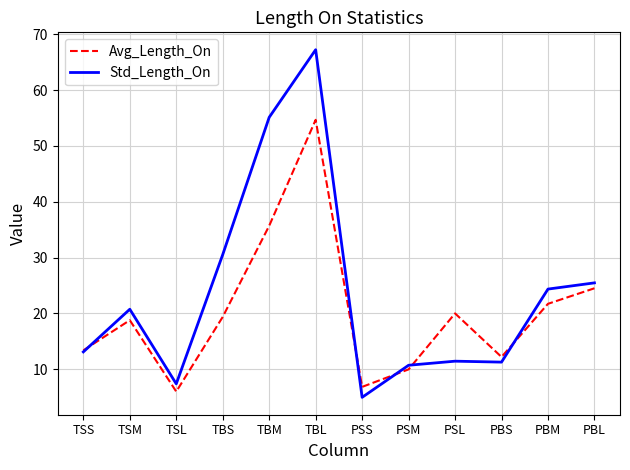

Between TBS and PSM, which series saw the biggest shift?

Std_Length_On